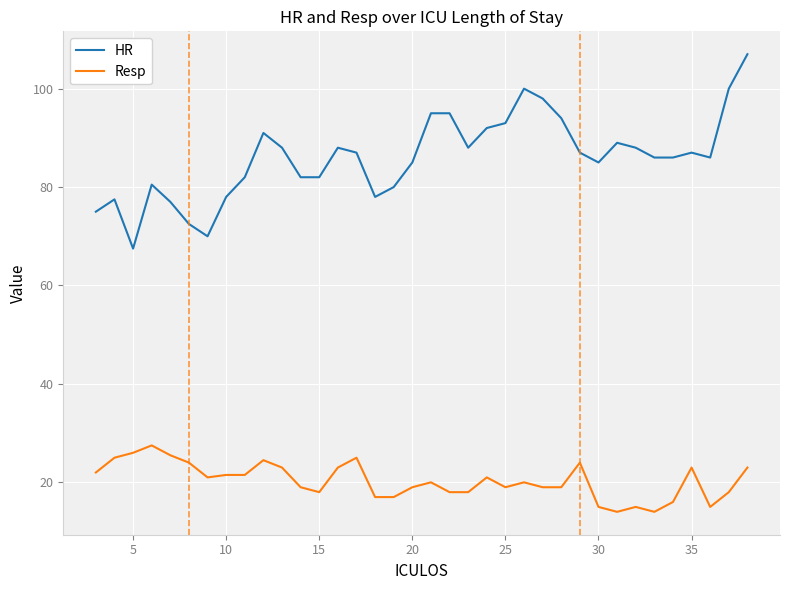

What is the greatest value displayed?

107.0